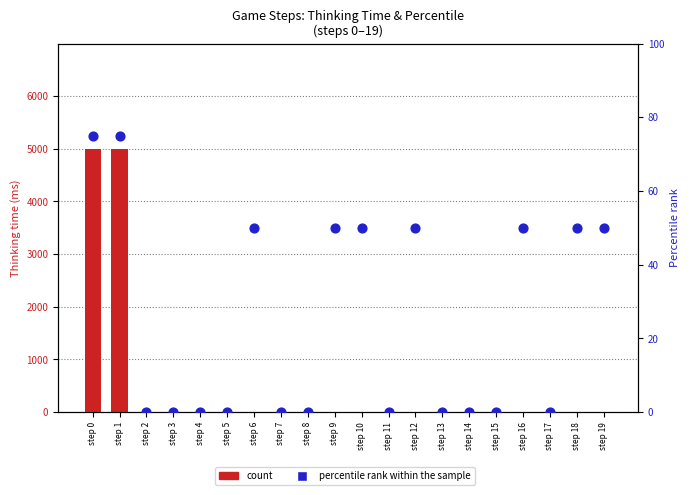

Which series has the widest spread of Y values?

count